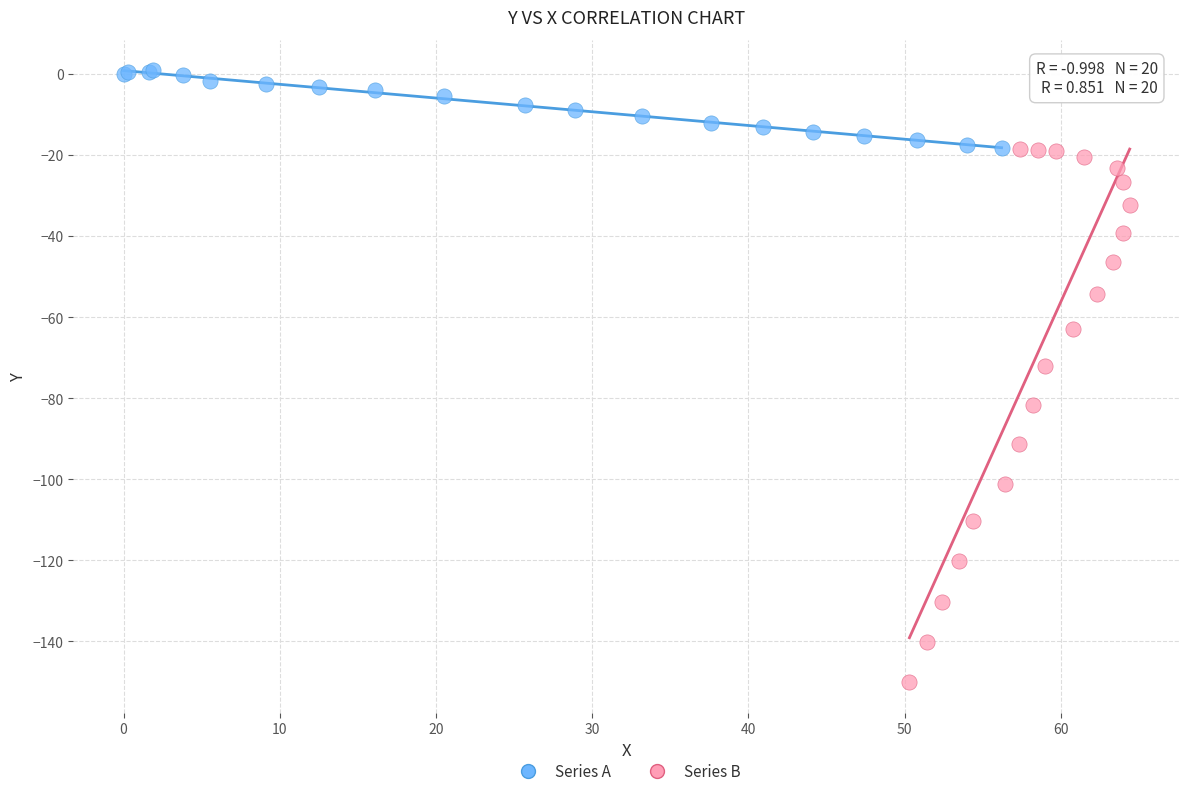

Which series reaches the maximum Y coordinate?

Series A